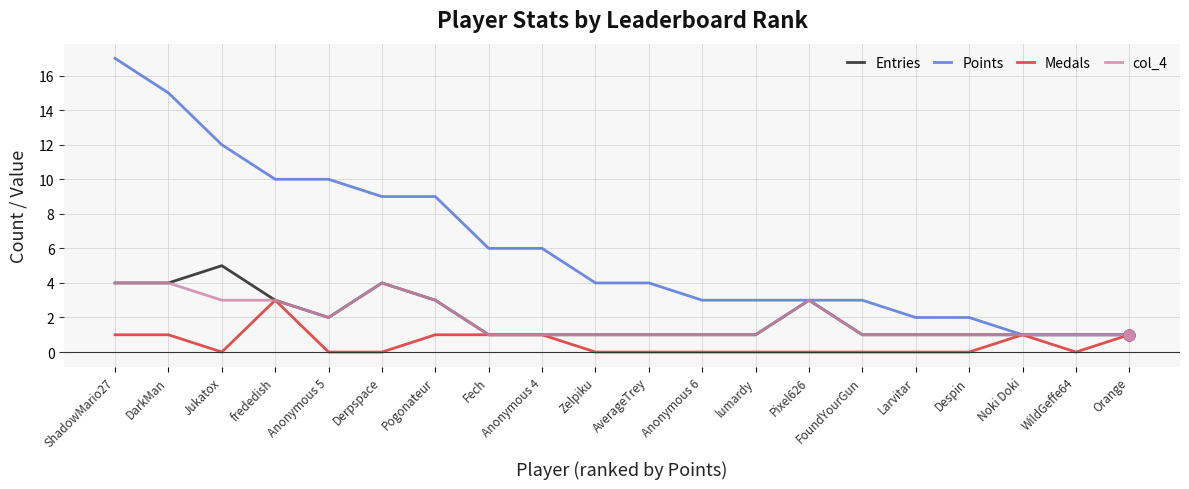

At how many categories does at least one series exceed 0?

20